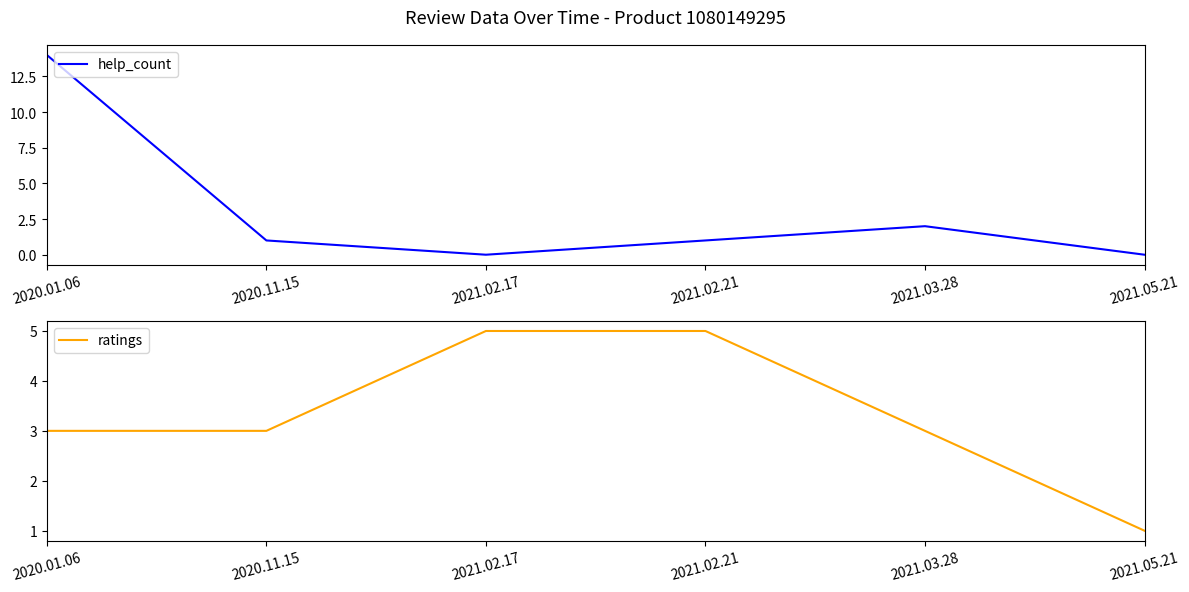

How many categories are shown in the chart?

6